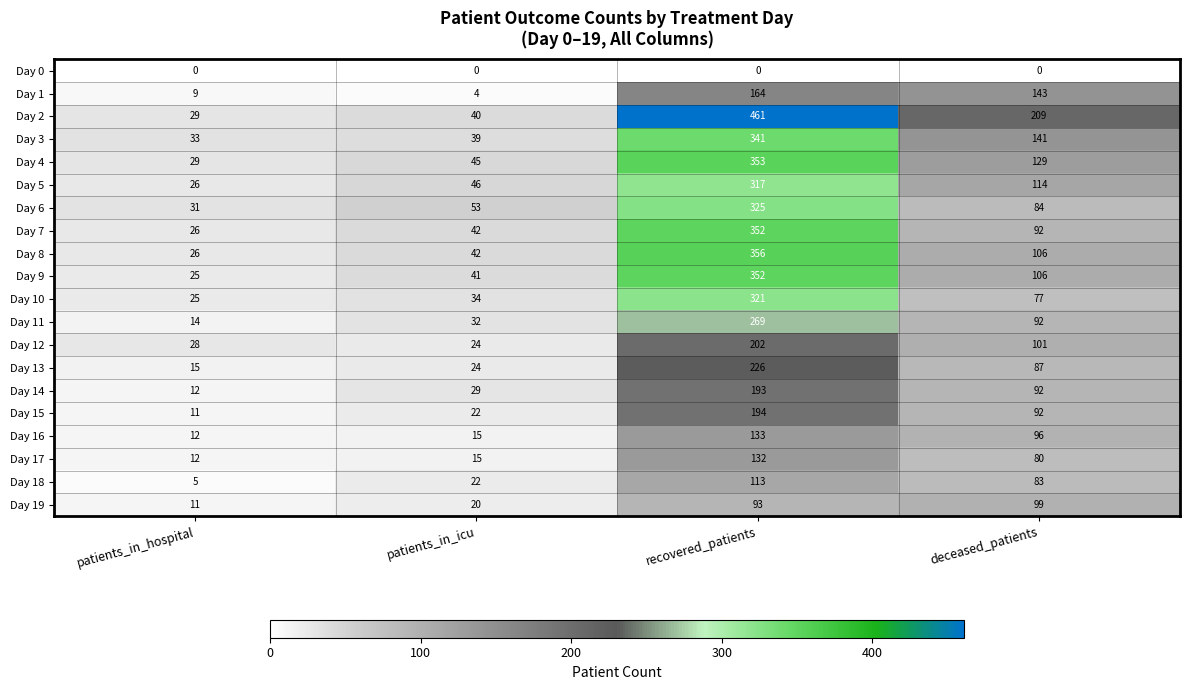

The Day 0 series shows 0 at deceased_patients. True or false?

True